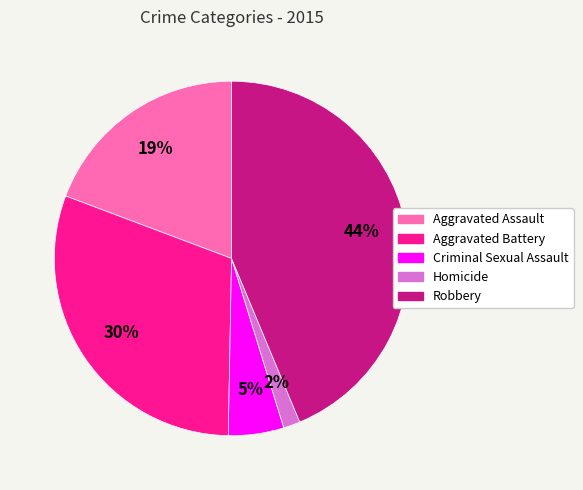

To the nearest percent, what is the combined percentage of Criminal Sexual Assault and Aggravated Battery?

35%